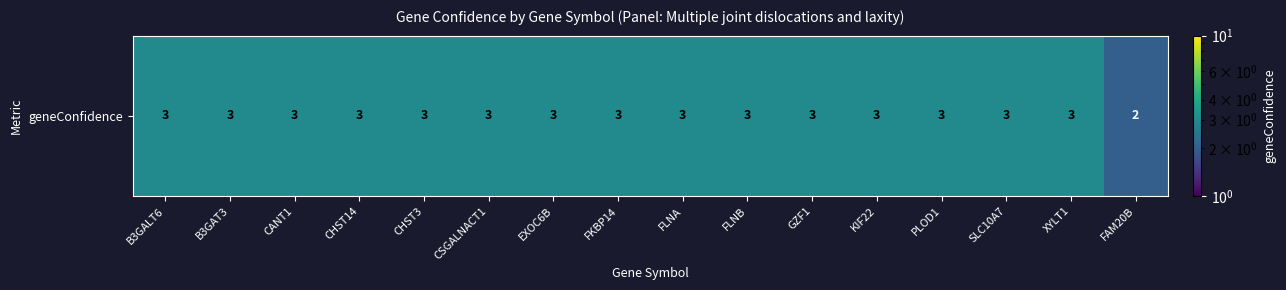

At which category does the chart reach its peak across all series?

B3GALT6